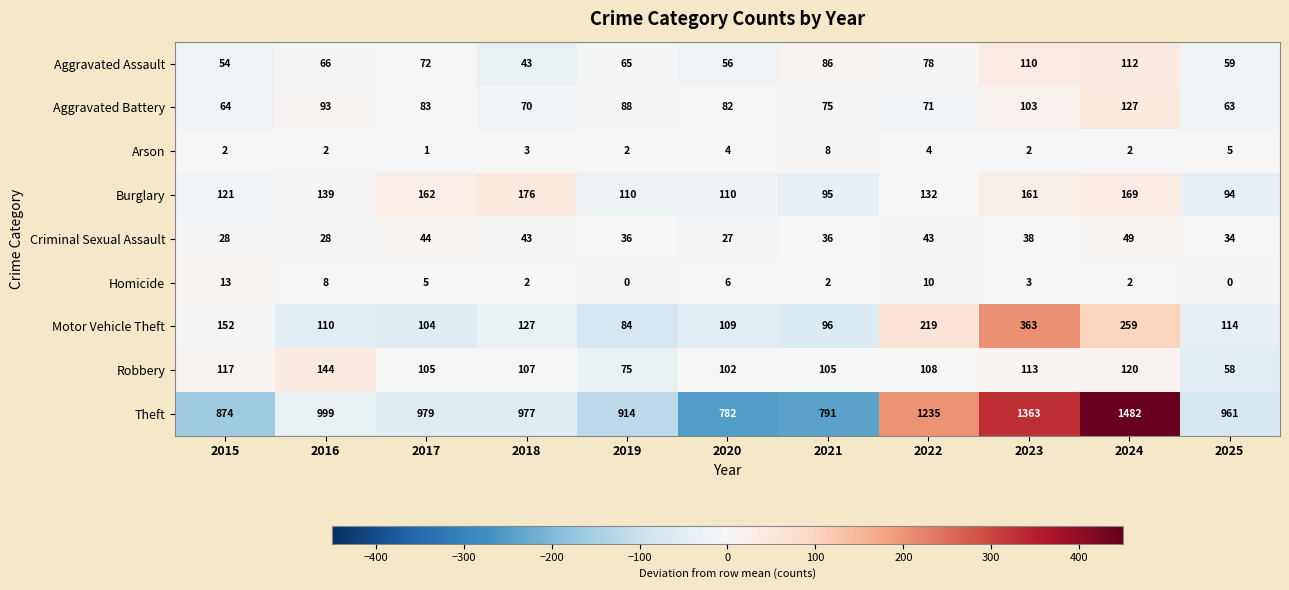

Which label corresponds to the largest value in the chart?

2024